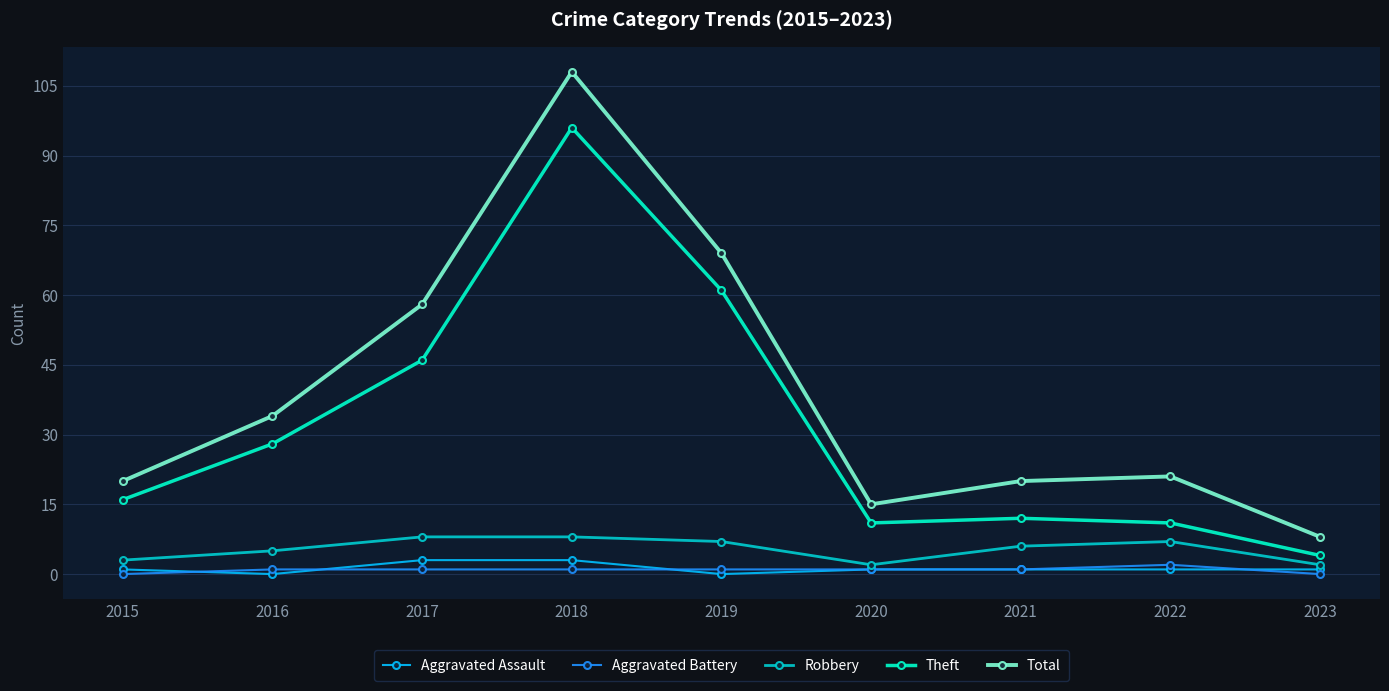

True or false: Theft has more than 2 points higher than both neighbors.

False